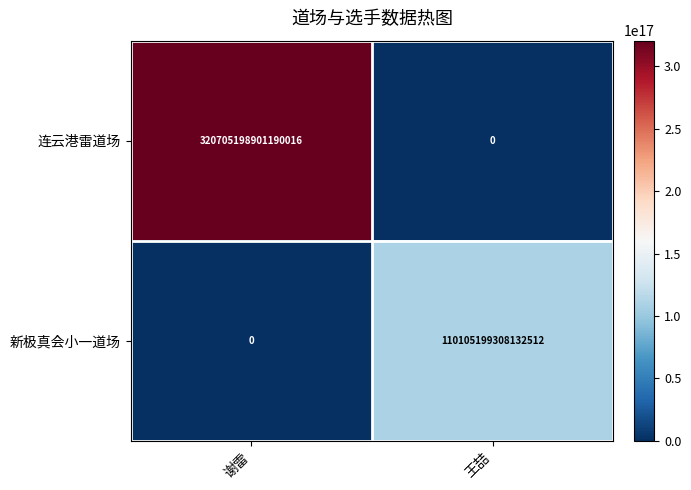

List the labels in order of 连云港雷道场 value, smallest first.

王喆, 谢雷